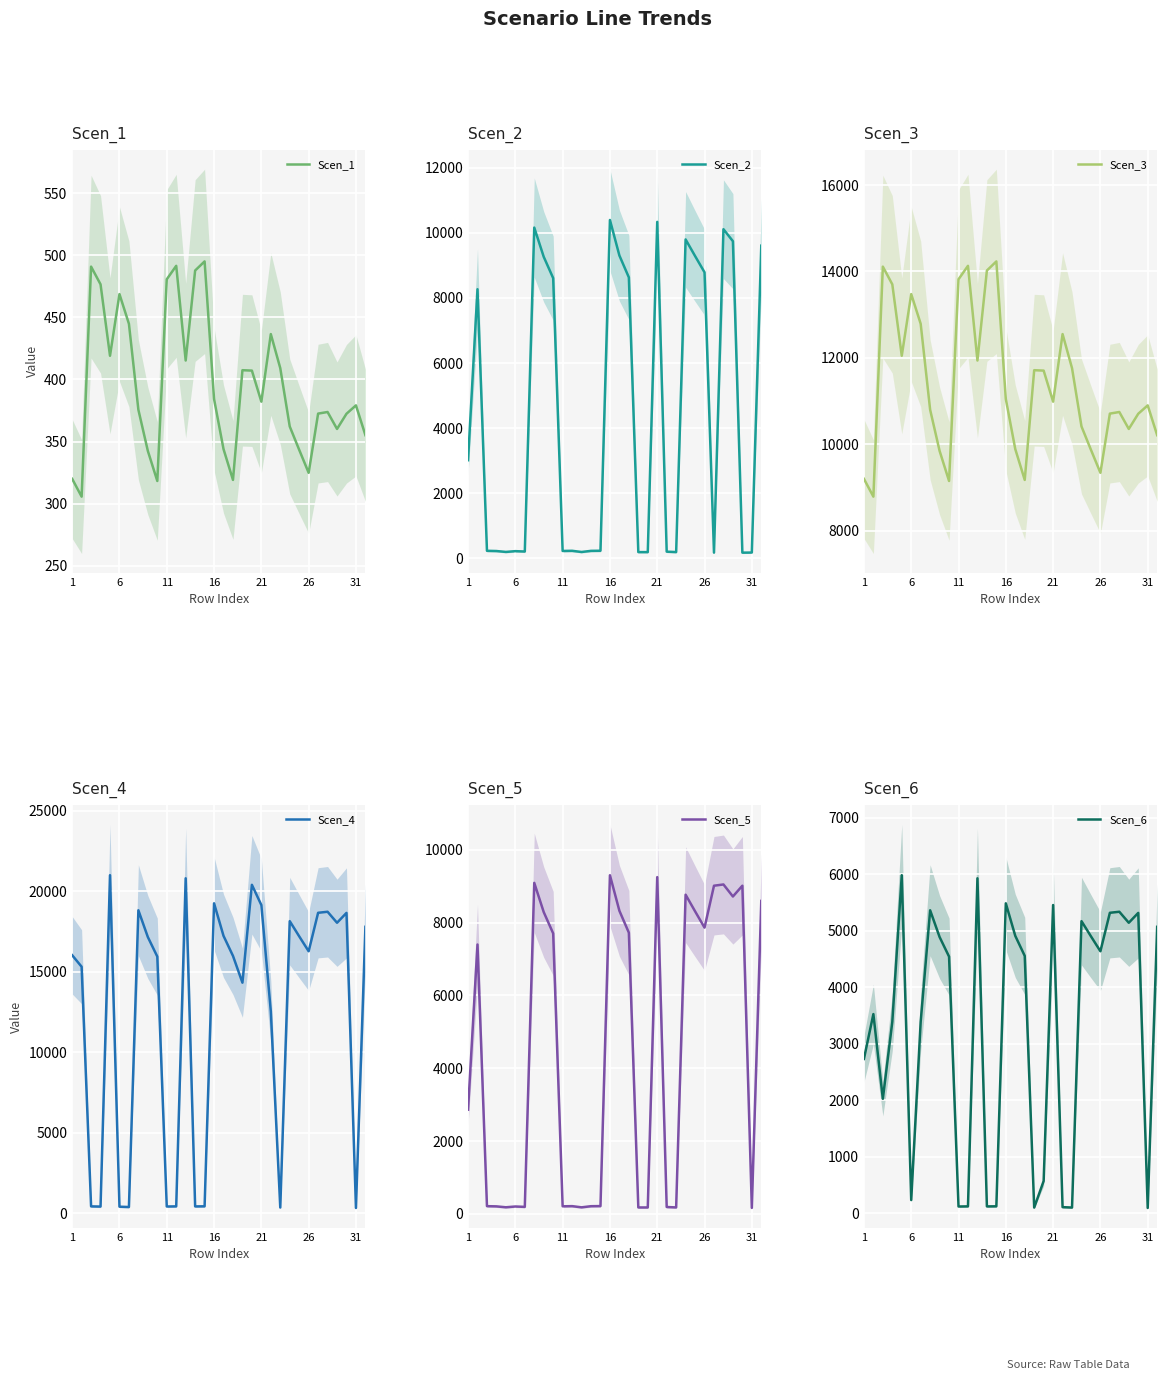

What is the maximum value for Scen_4?

21002.0